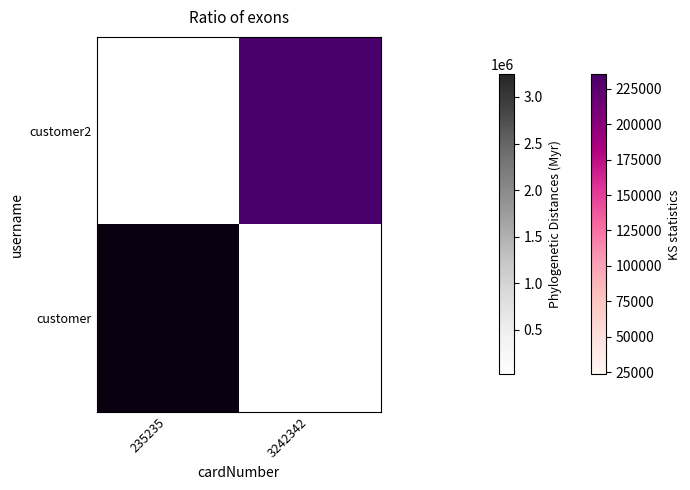

The customer2 series shows 235235.0 at 3242342. True or false?

True